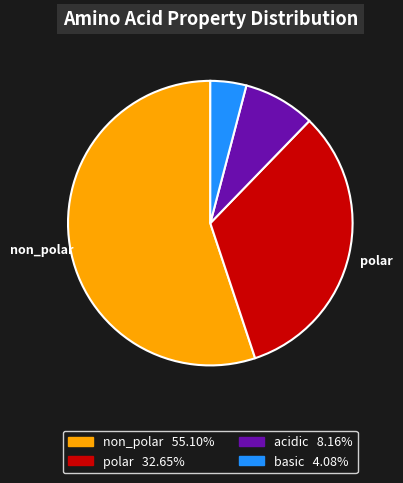

Is there any slice that represents more than half of the pie?

Yes